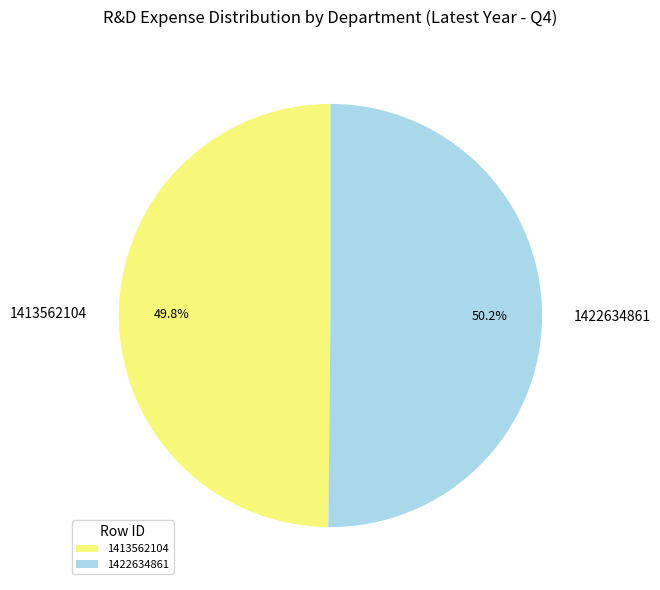

Is it true that 1422634861 is 37% of the pie?

False